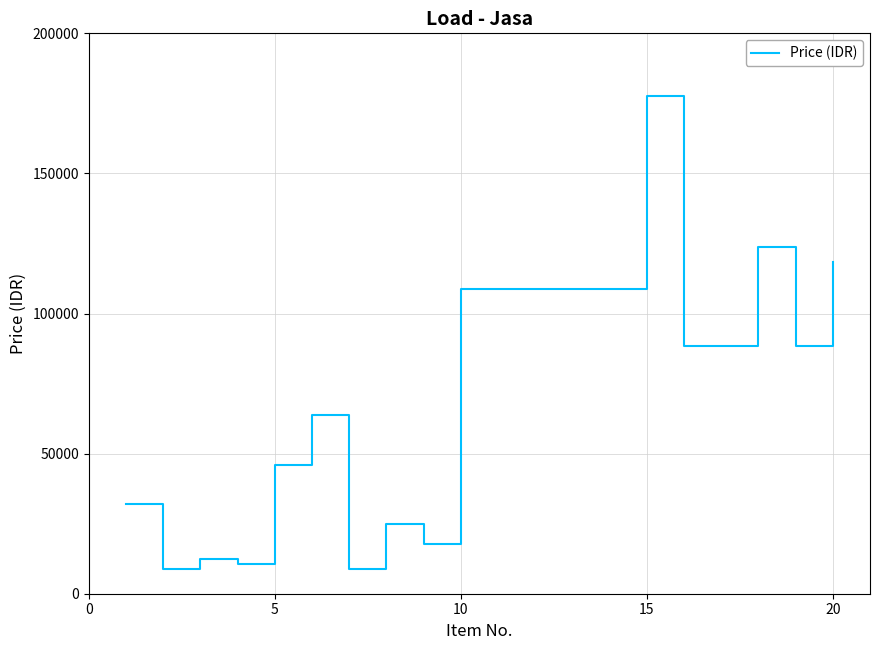

What is the greatest value displayed?

177660